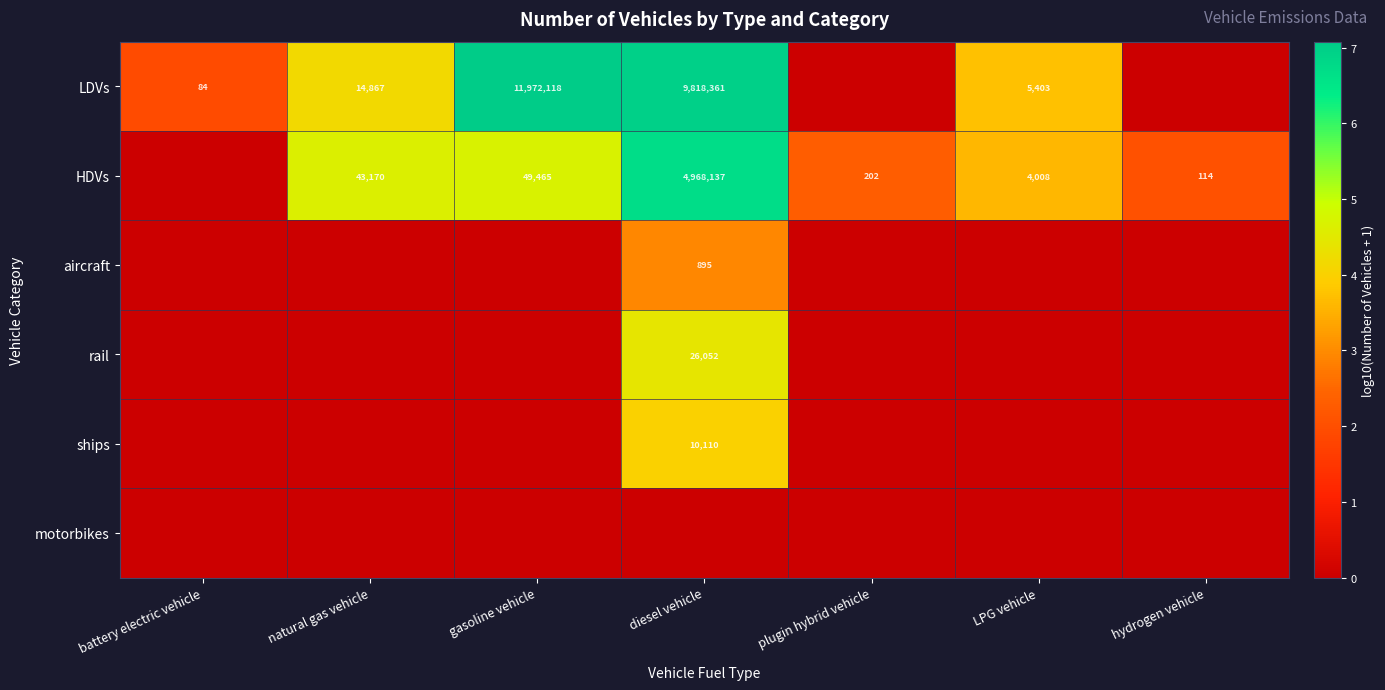

At which category is the sum across all series the highest?

diesel vehicle